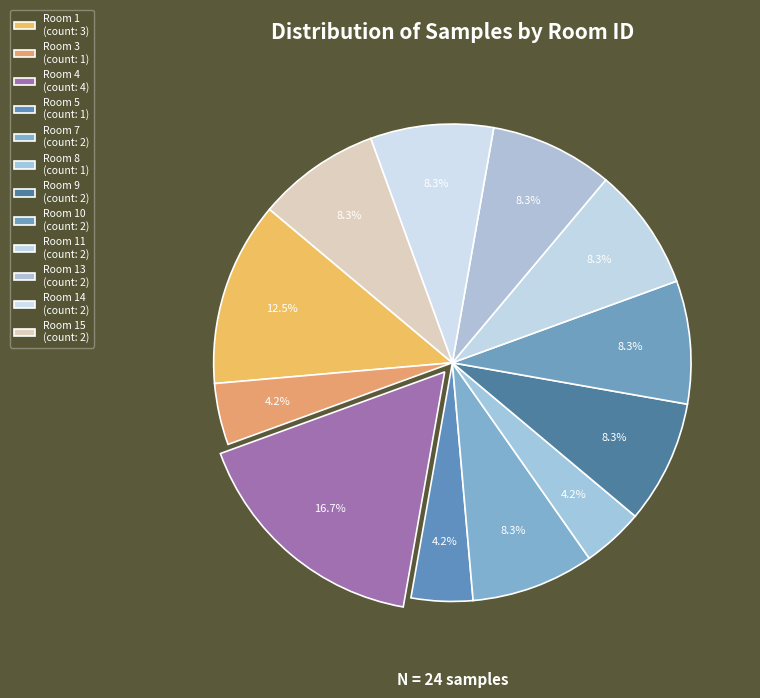

Does any single category account for the majority?

No